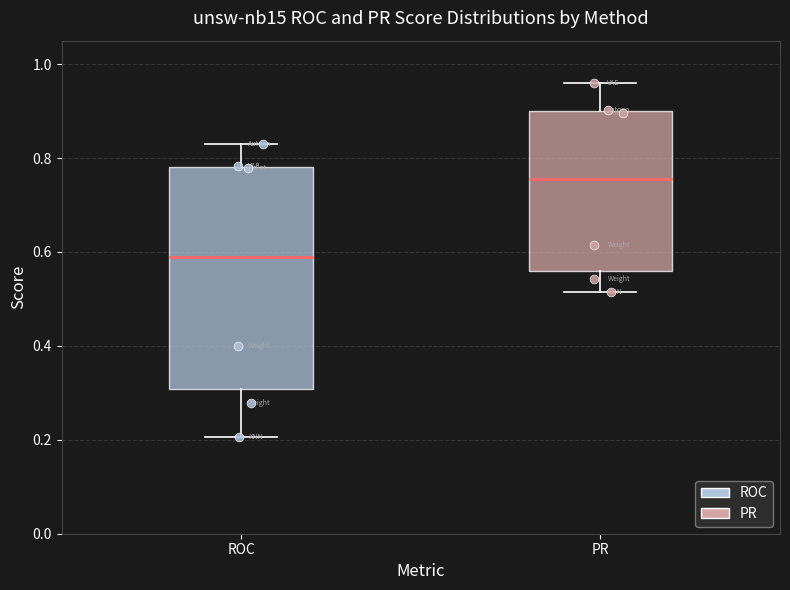

Reading left to right, read every box against the y-axis: the position of its median line, the range the box covers, and the ends of its whiskers. The values are not printed on the chart, so give them approximately, as read against the axis.

ROC: median 0.58, box 0.30 to 0.78, whiskers 0.20 to 0.82
PR: median 0.76, box 0.56 to 0.90, whiskers 0.52 to 0.96